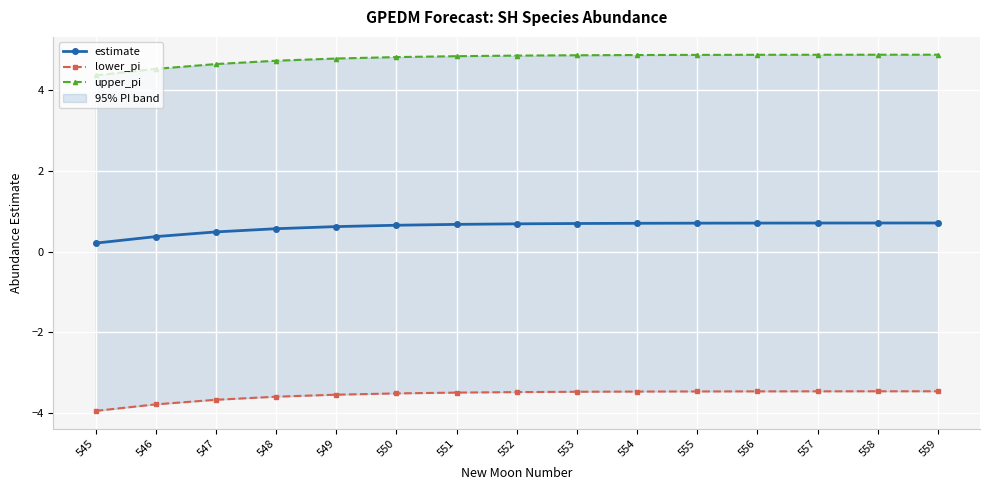

The estimate series shows 1.2 at 551. True or false?

False